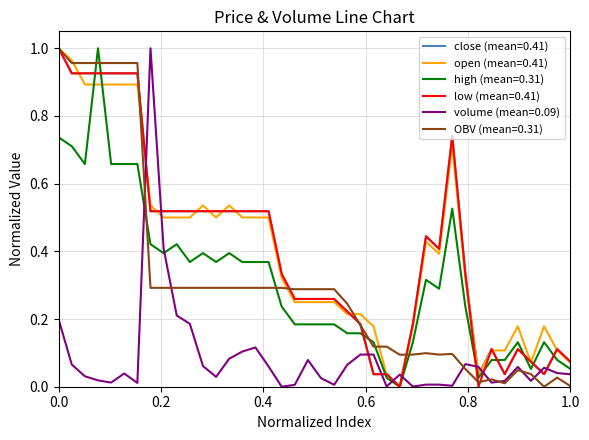

True or false: low (mean=0.41) and volume (mean=0.09) cross at least once.

True